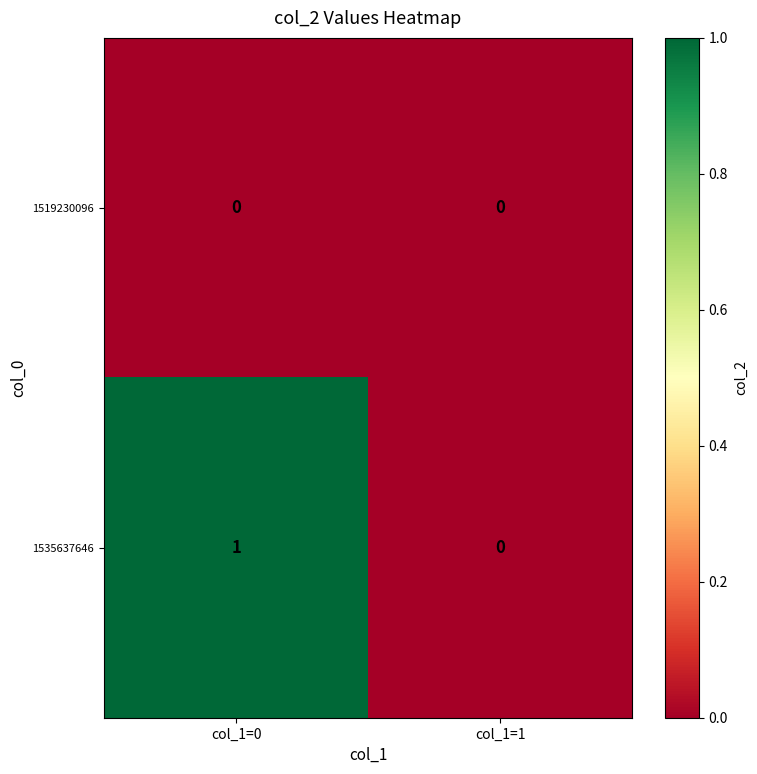

The value of 1535637646 at col_1=1 is 1. True or false?

False